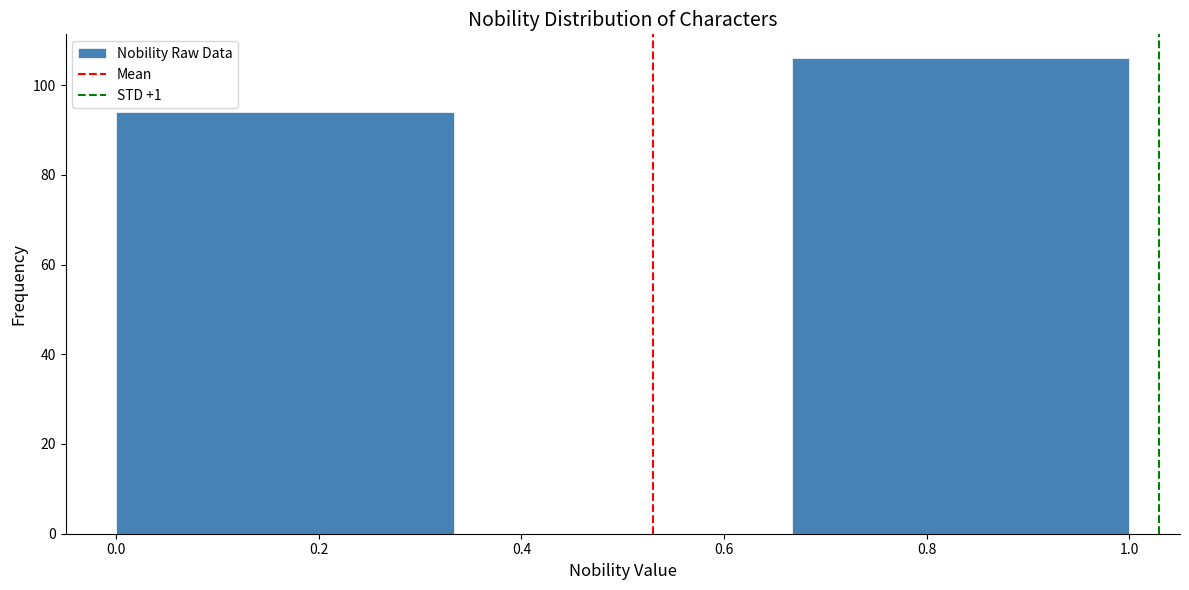

How tall is the bar that spans 0.66 to 1.00 on the x-axis? Neither the bar edges nor the heights are printed on the chart, so give them approximately, as read against the axes.

106